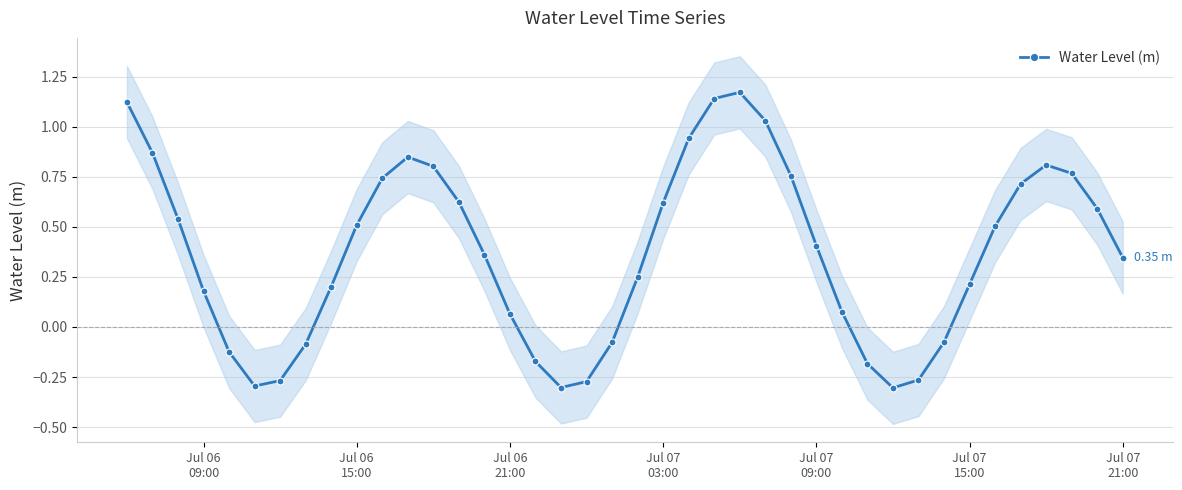

What is the average value?

0.4